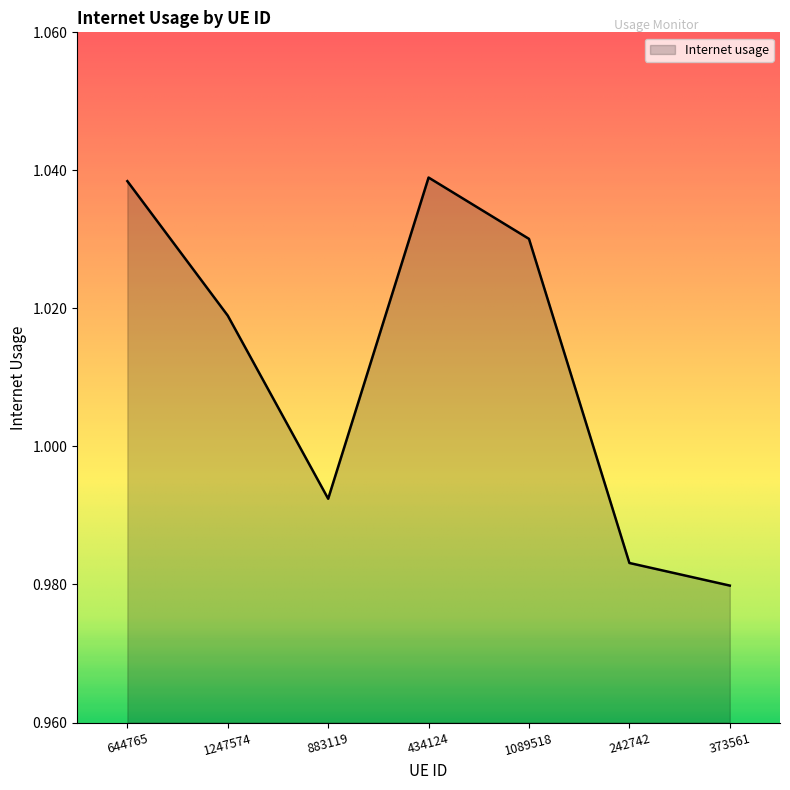

Count the number of categories in the chart.

7